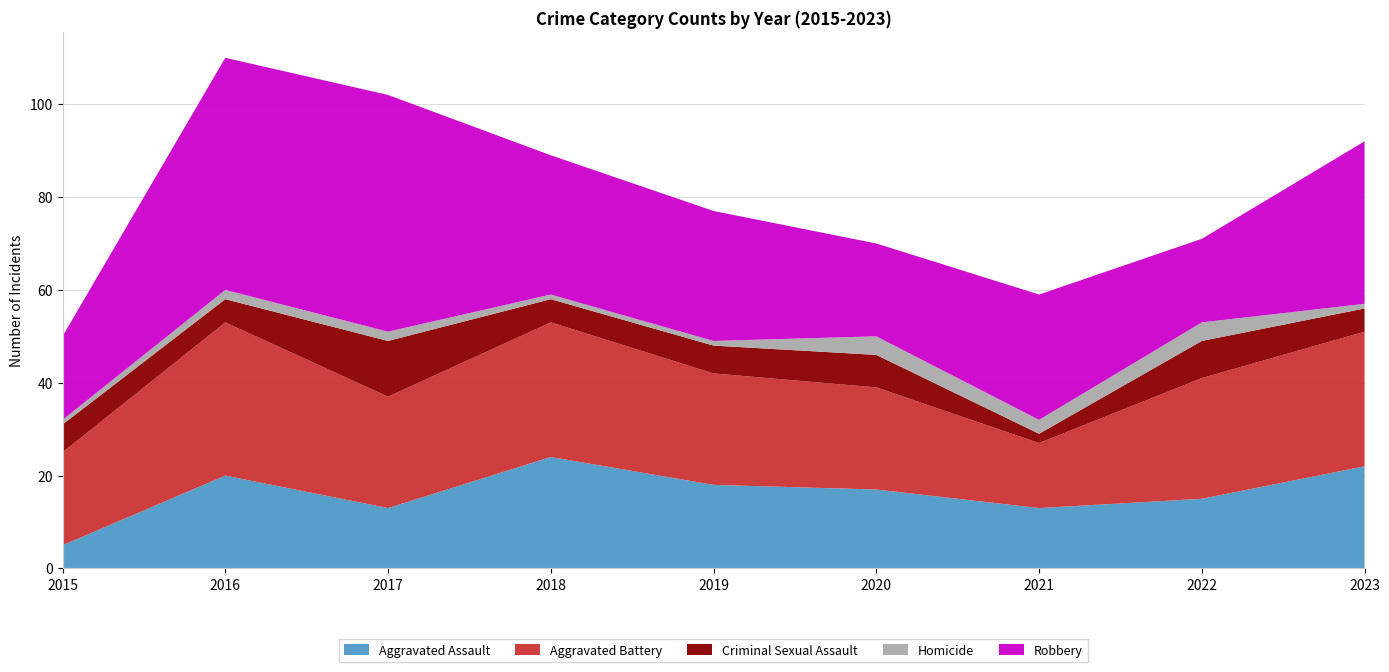

Reading left to right, what are all the values shown in this chart?

Aggravated Assault: 5	20	13	24	18	17	13	15	22
Aggravated Battery: 20	33	24	29	24	22	14	26	29
Criminal Sexual Assault: 6	5	12	5	6	7	2	8	5
Homicide: 1	2	2	1	1	4	3	4	1
Robbery: 18	50	51	30	28	20	27	18	35